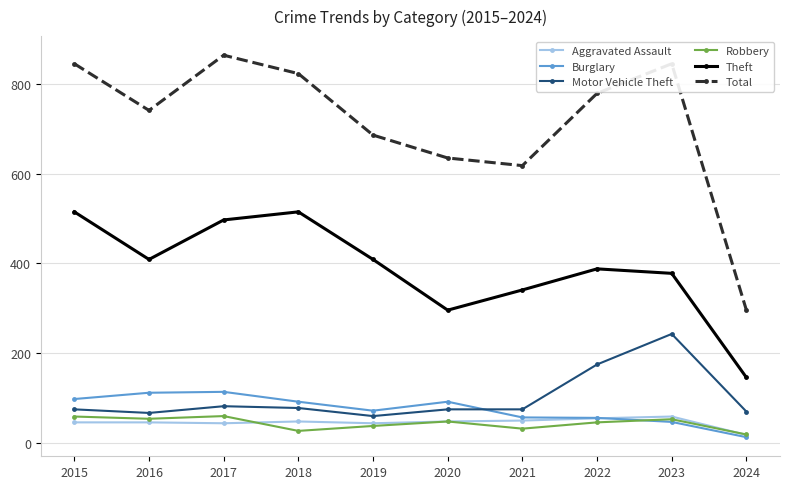

How many categories are shown in the chart?

10